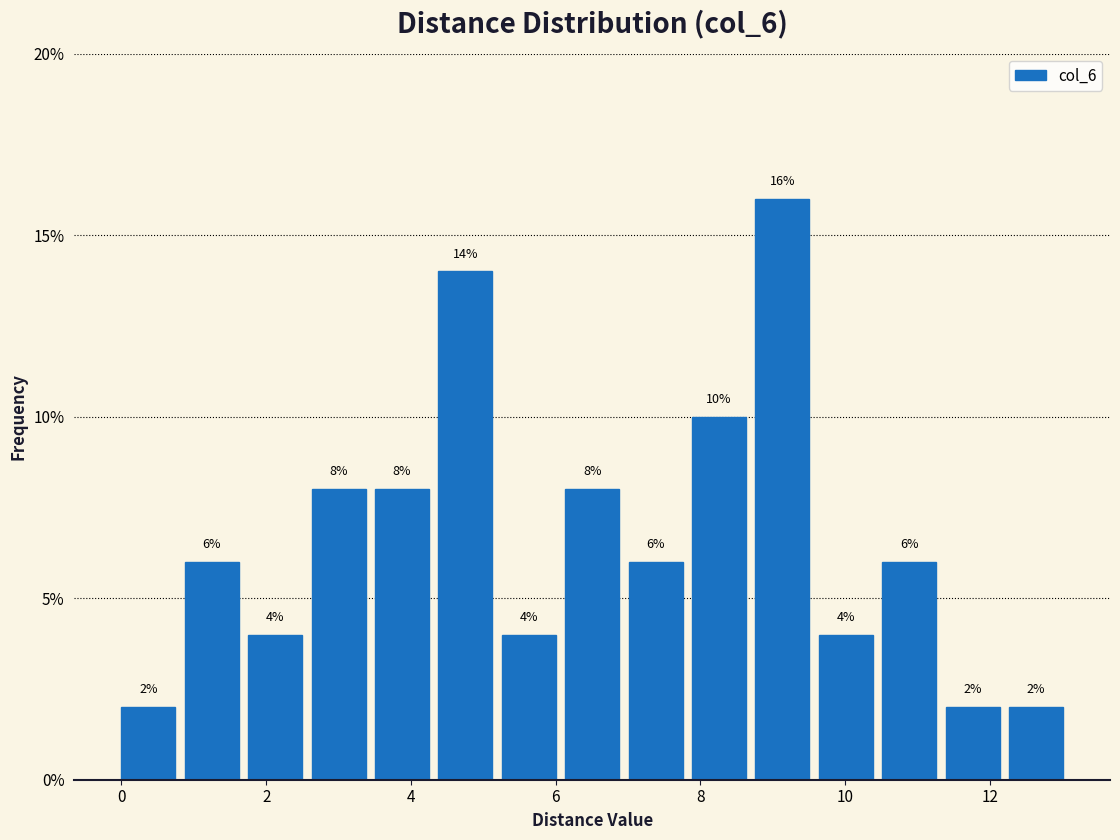

Reading left to right, list every bar in this chart as the range it spans on the x-axis followed by its height. The bar edges are not printed on the chart, so give them approximately, as read against the axis.

0.0 to 0.8: 2
0.8 to 1.8: 6
1.8 to 2.6: 4
2.6 to 3.6: 8
3.6 to 4.4: 8
4.4 to 5.2: 14
5.2 to 6.2: 4
6.2 to 7.0: 8
7.0 to 7.8: 6
7.8 to 8.8: 10
8.8 to 9.6: 16
9.6 to 10.6: 4
10.6 to 11.4: 6
11.4 to 12.2: 2
12.2 to 13.2: 2